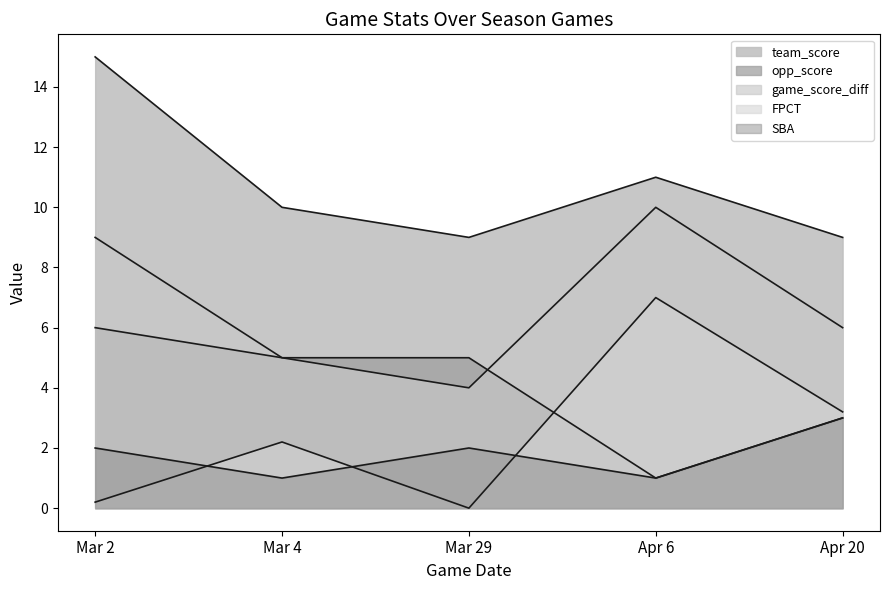

At how many categories does at least one series exceed 13?

1